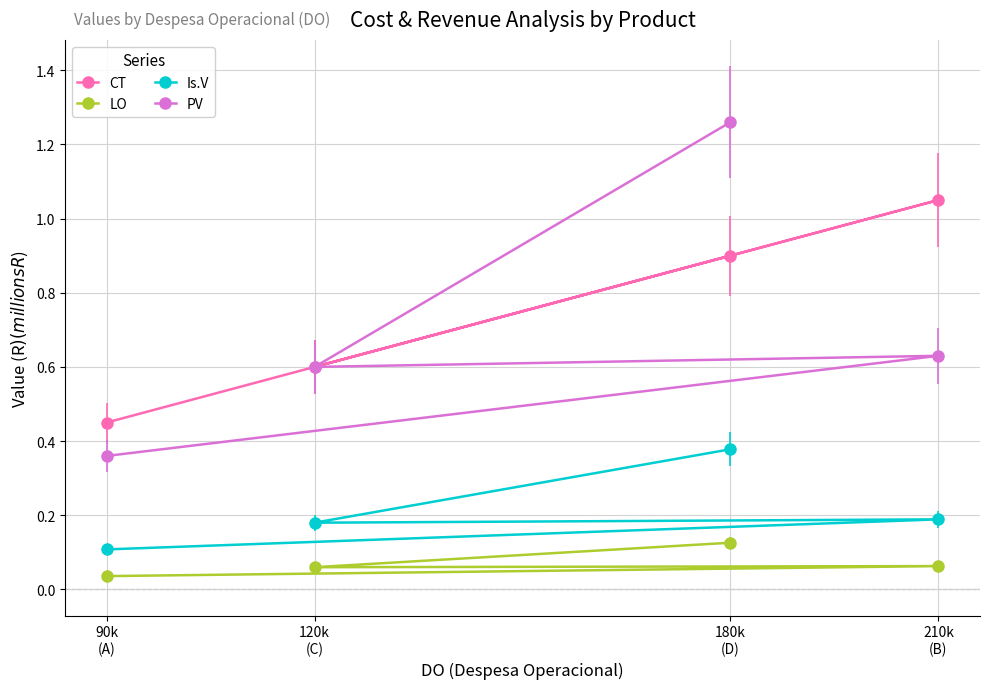

Does the chart display data point markers on the line(s)?

Yes